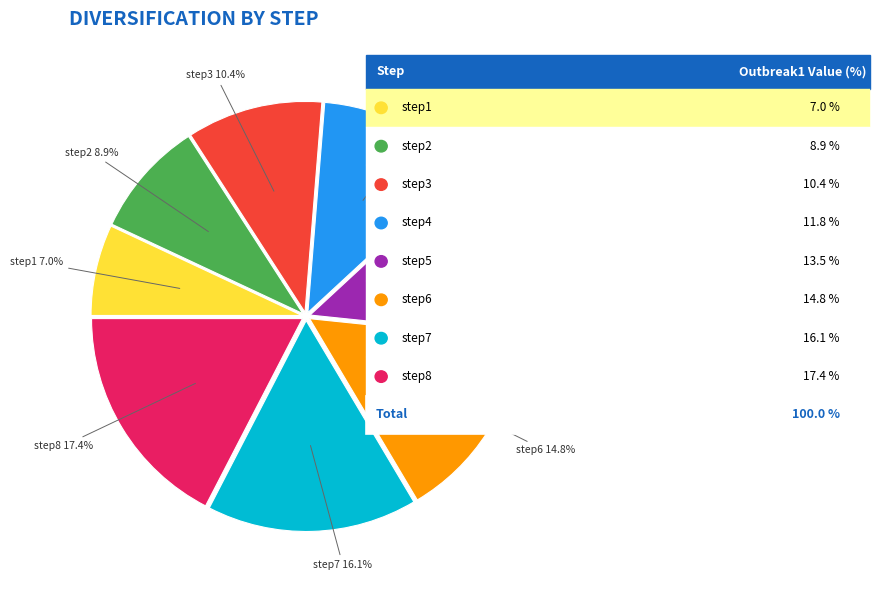

Does any single category account for the majority?

No